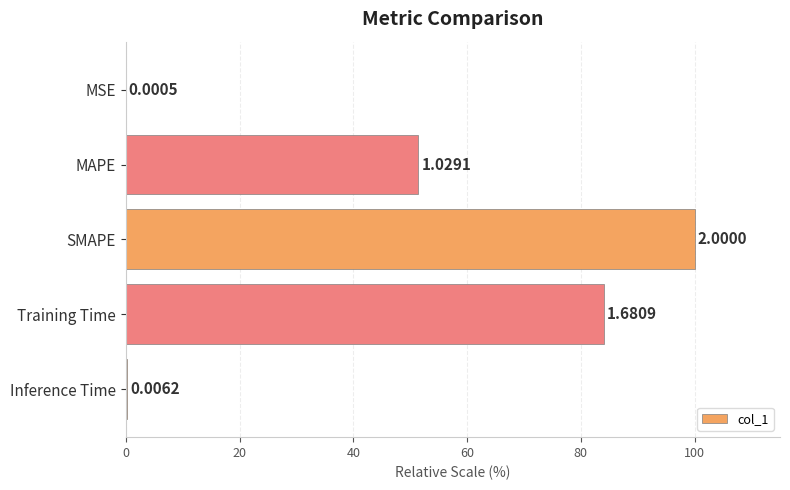

Are the bars horizontal?

Yes